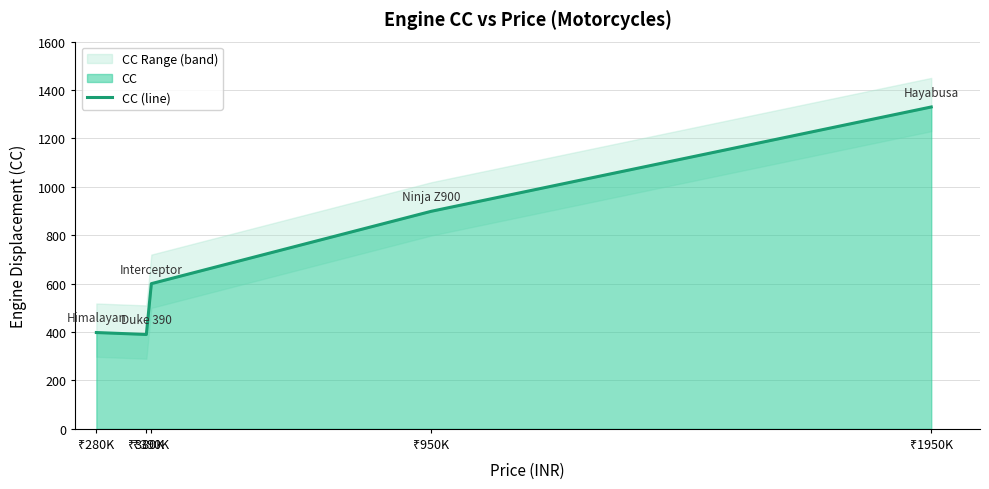

Where is the first local minimum?

₹380K